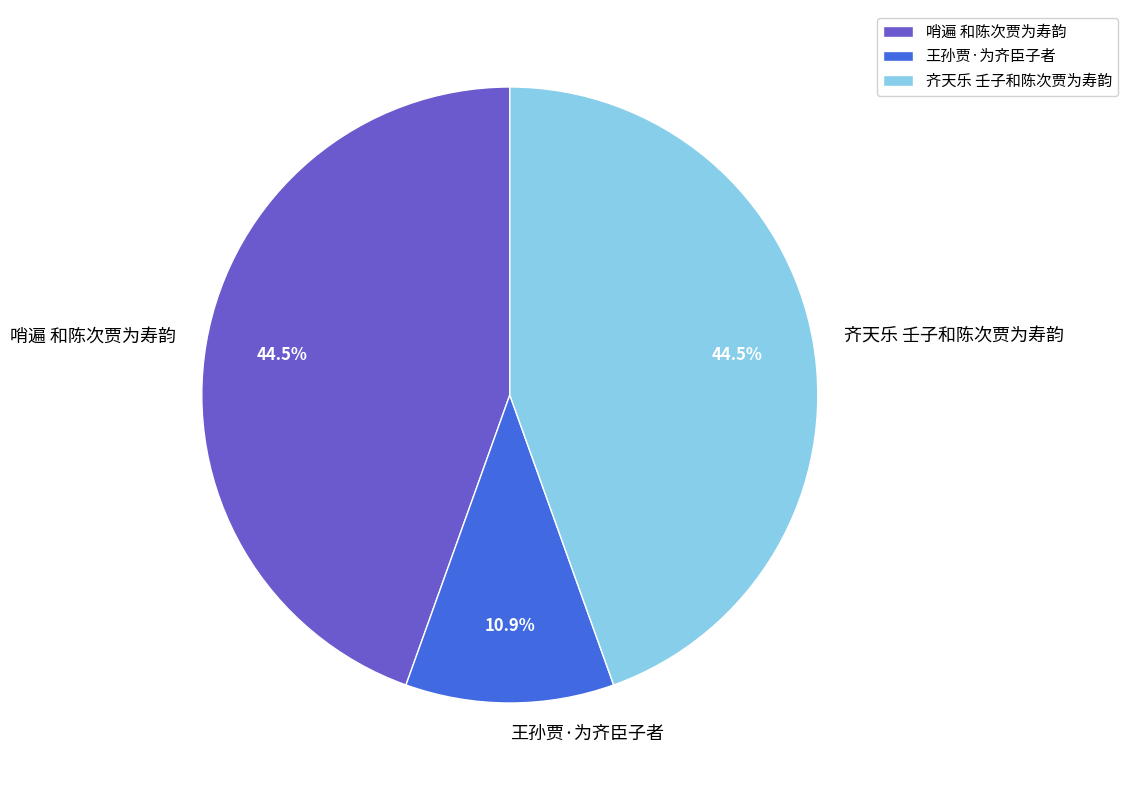

Does 齐天乐 壬子和陈次贾为寿韵 represent more than half of the total?

No